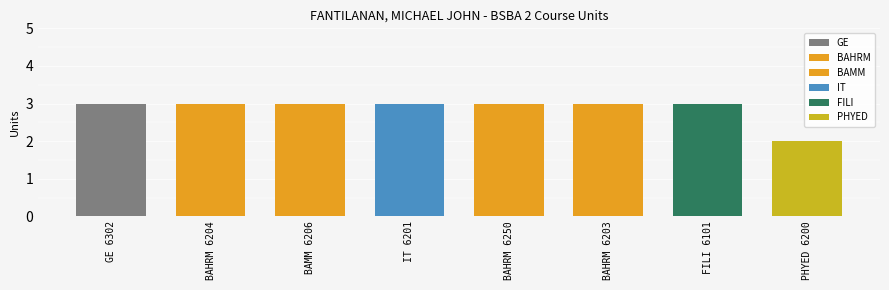

The chart shows a value of 5 at BAMM 6206. True or false?

False